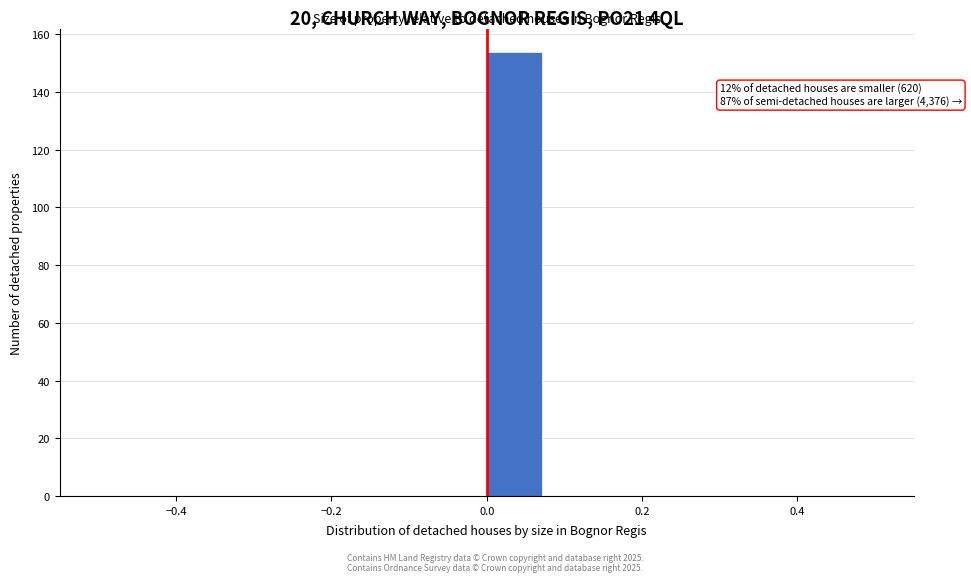

Read against the x-axis, roughly where is the centre of the tallest bar?

0.04